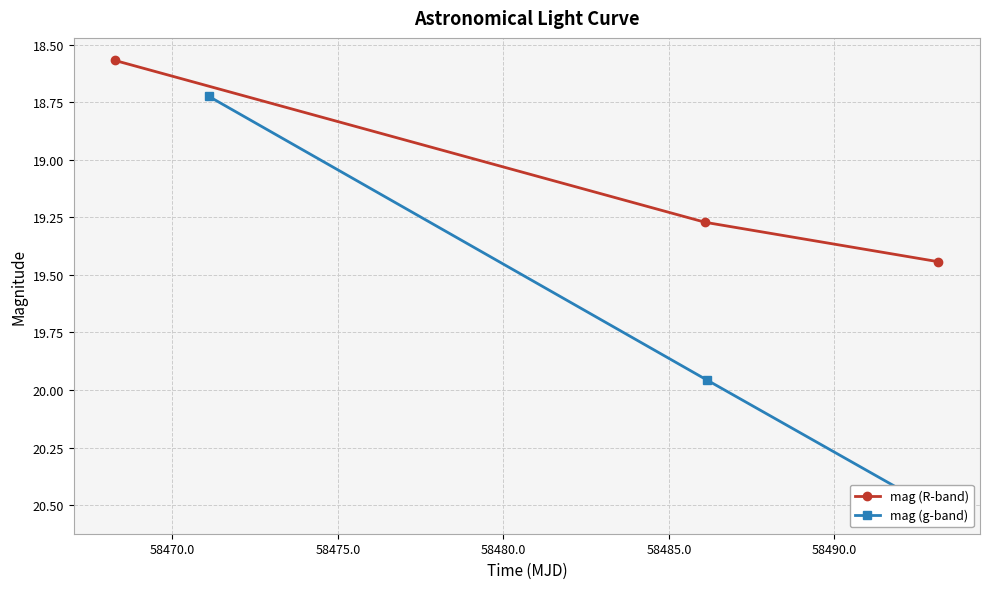

Between 58475.0 and 58470.0, which is larger?

58475.0